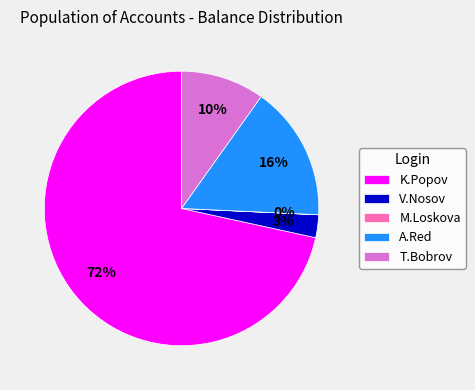

To the nearest percent, what is the combined percentage of T.Bobrov and K.Popov?

81%